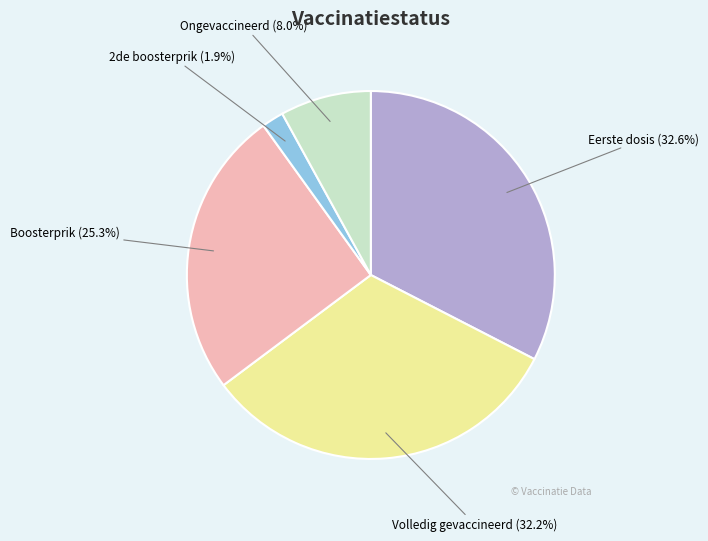

What percentage is the Volledig gevaccineerd slice, to the nearest percent?

32%